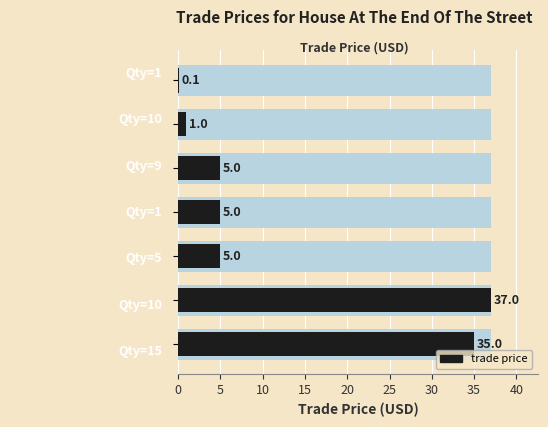

Are the bars horizontal?

Yes